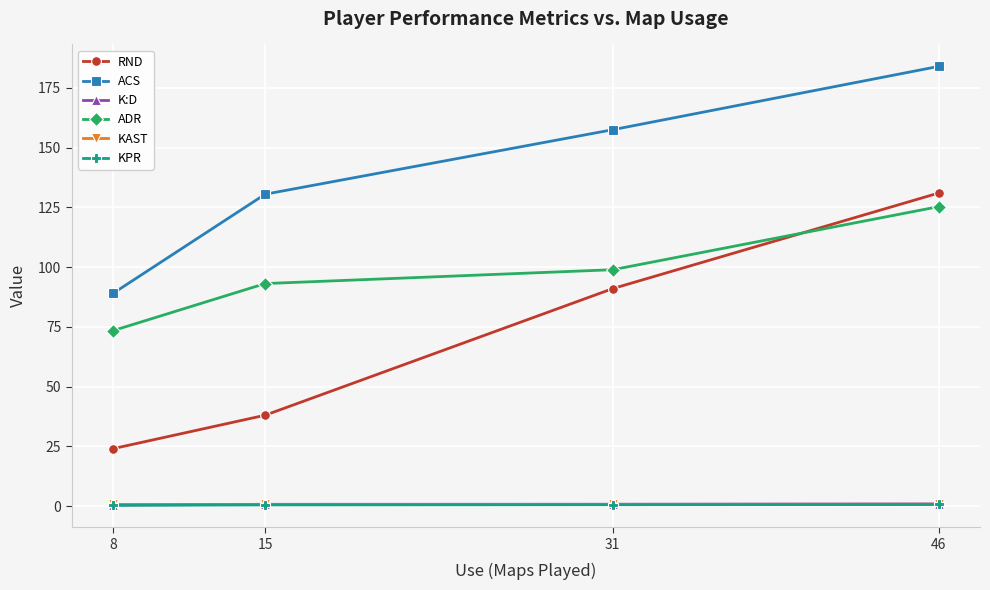

Between 15 and 46, which series saw the biggest shift?

RND